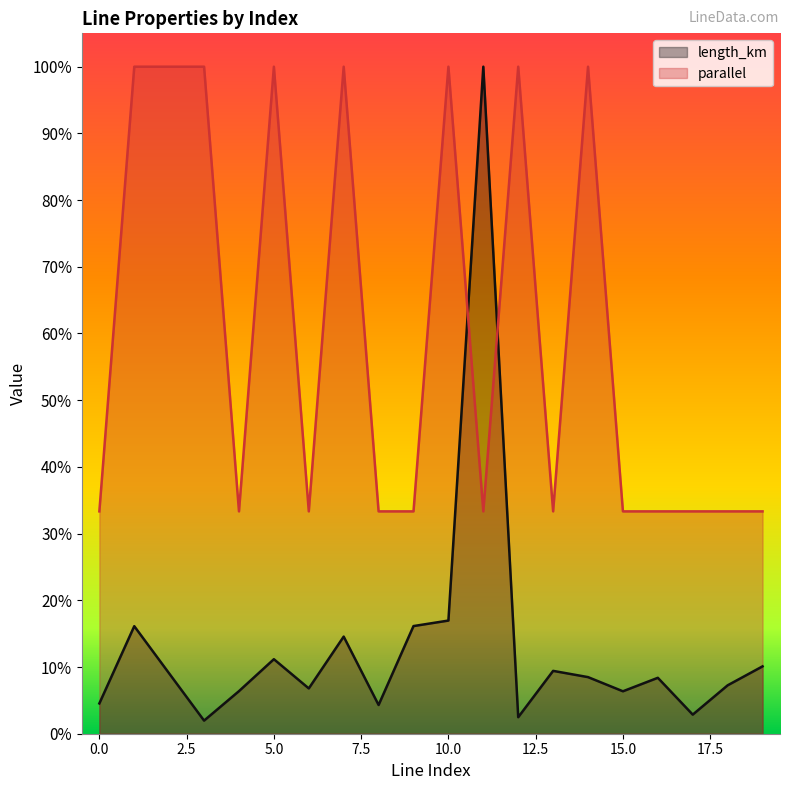

What are all the series names shown in the legend?

length_km, parallel